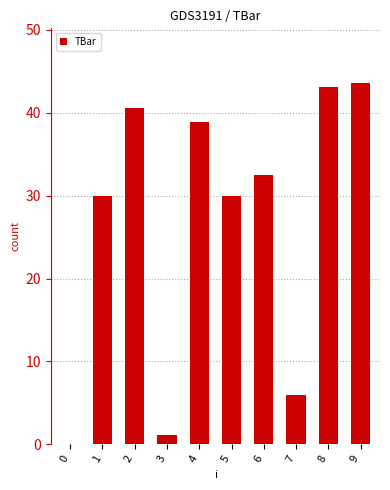

What is the difference between the values at 4 and 0?

38.9